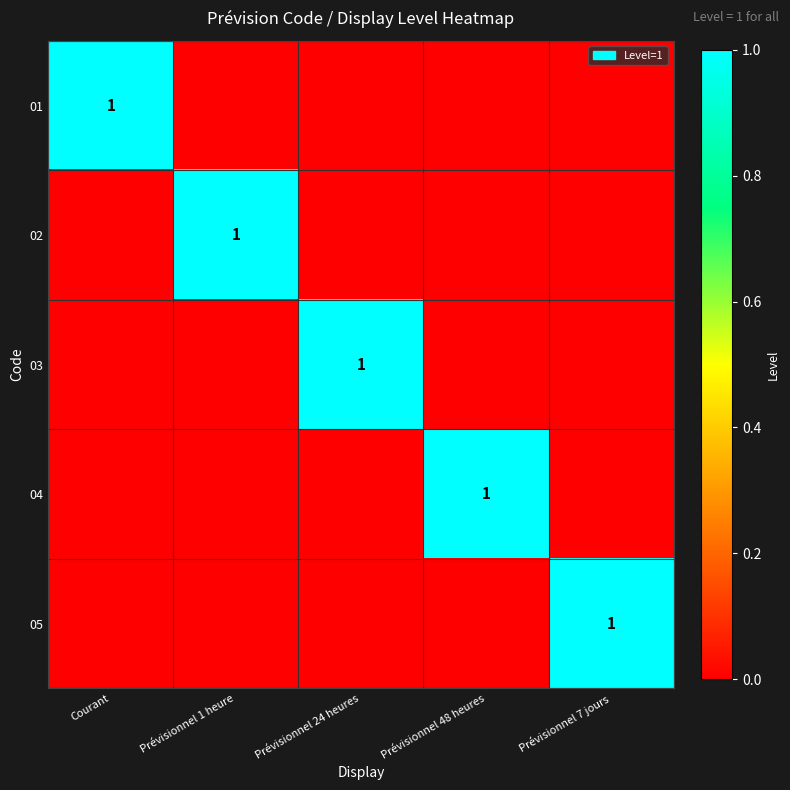

The 01 series shows 1 at Courant. True or false?

True